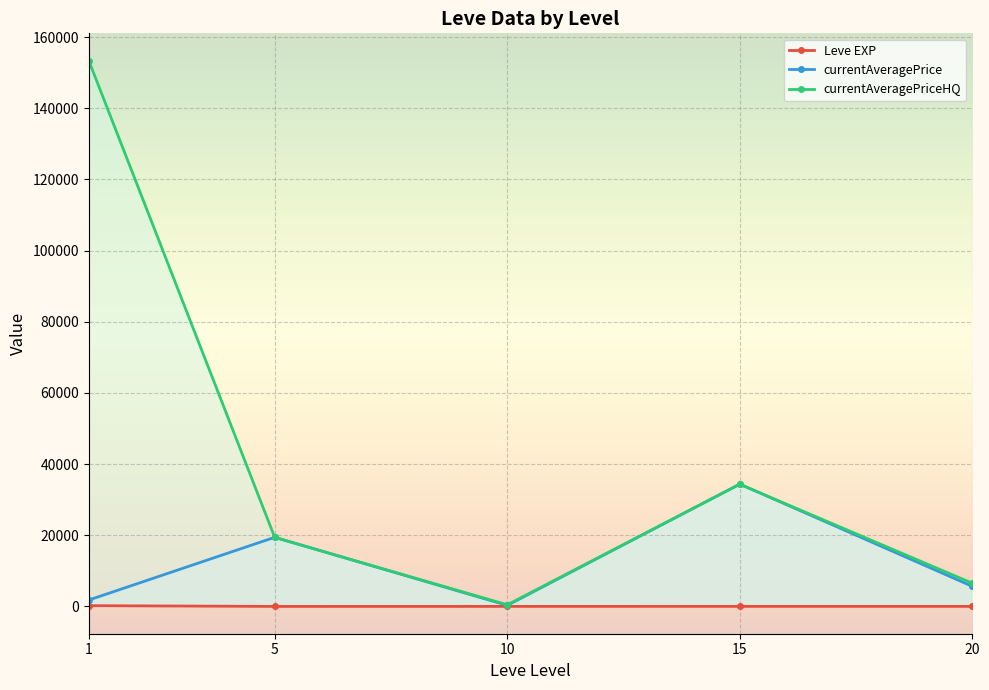

The value of currentAveragePriceHQ at 15 is 9801.6. True or false?

False